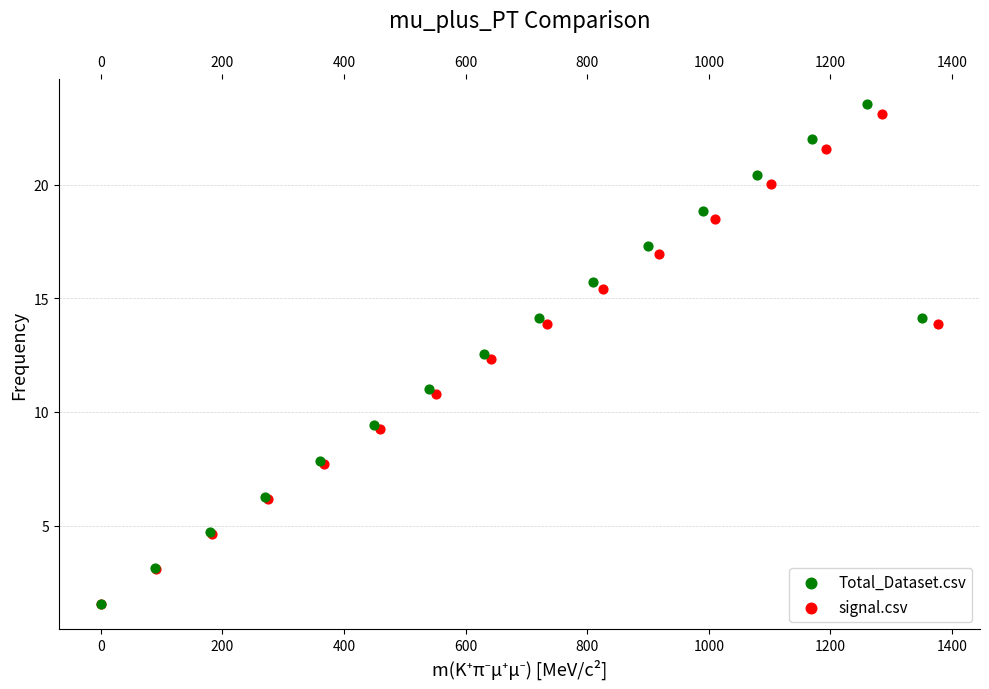

Which series reaches the maximum Y coordinate?

Total_Dataset.csv